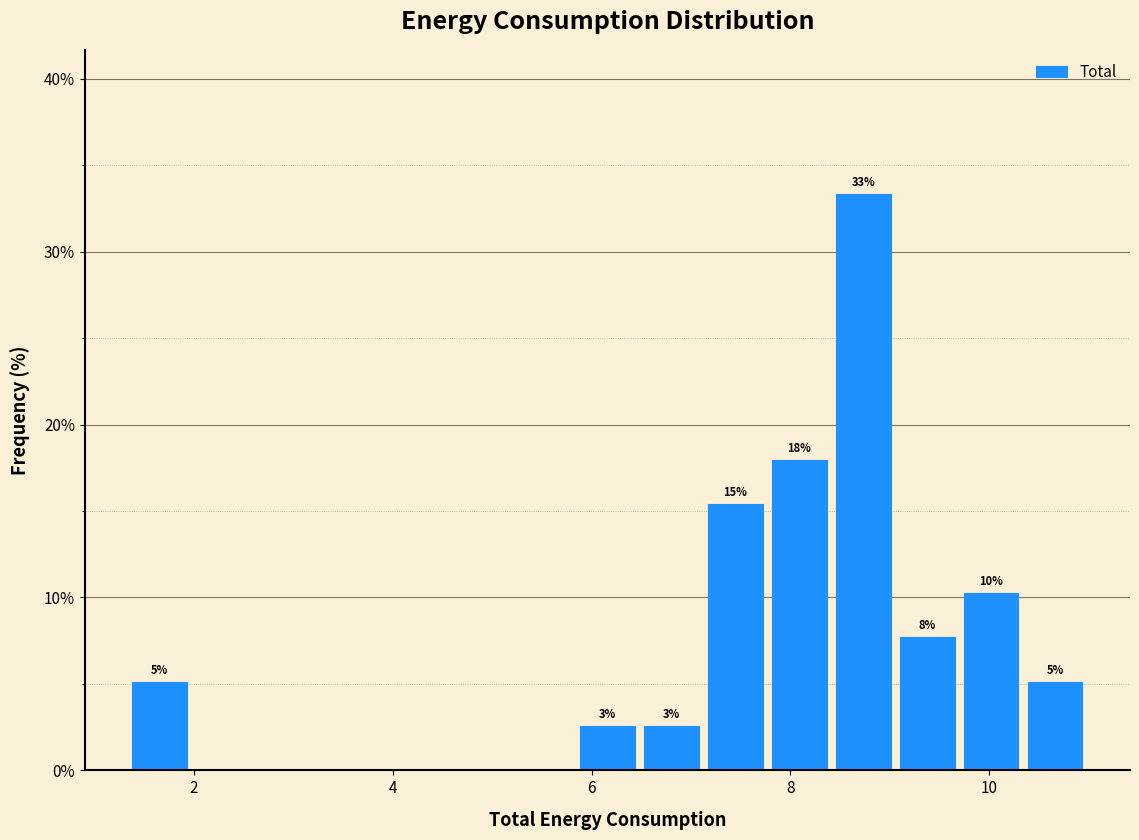

Read against the x-axis, roughly where is the centre of the tallest bar?

8.8